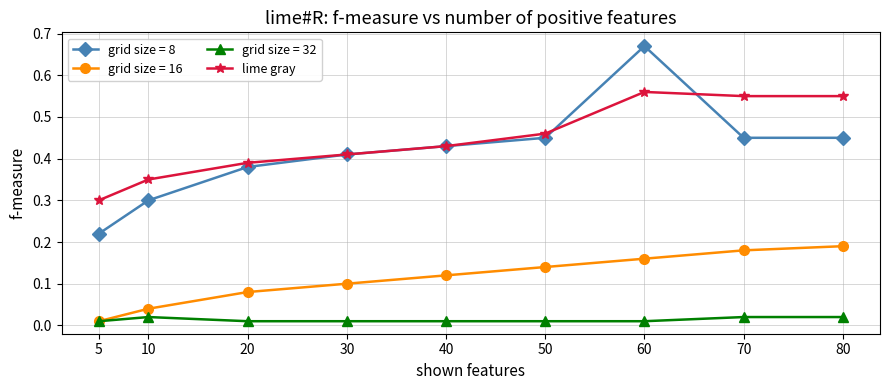

True or false: lime gray has a value of 1.0 at 80.

False